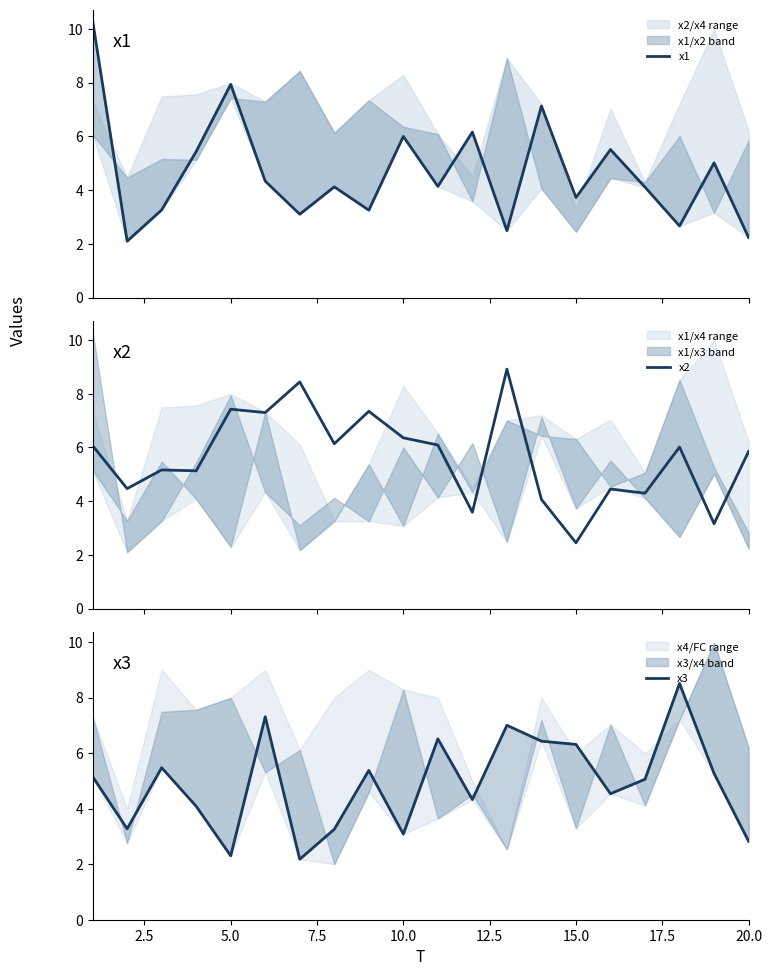

Where is the first local maximum for x1?

5.0